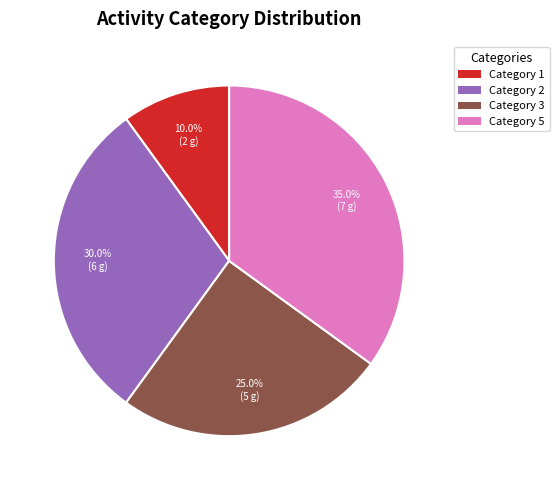

Does any single category account for the majority?

No